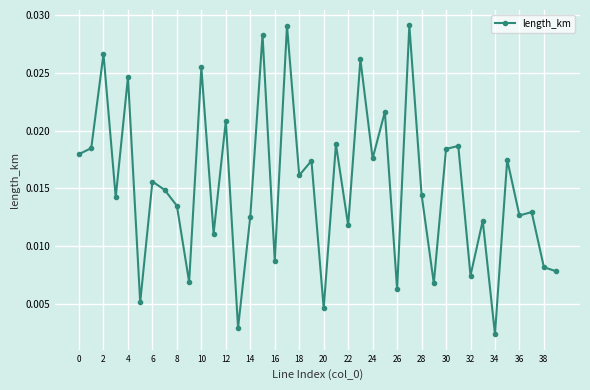

What is the sum of all values?

0.6